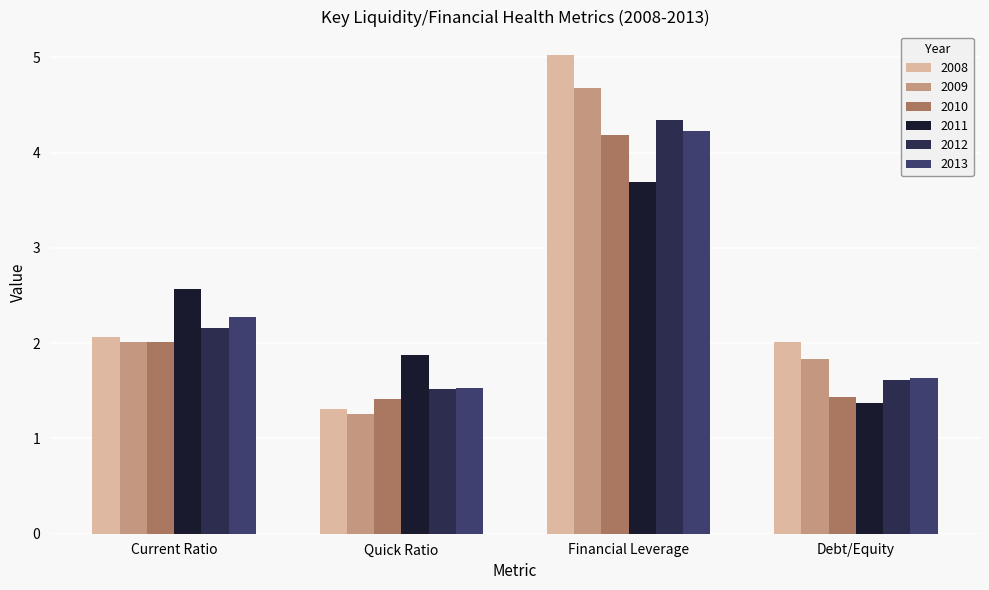

What is the average value of the 2013 series?

2.4